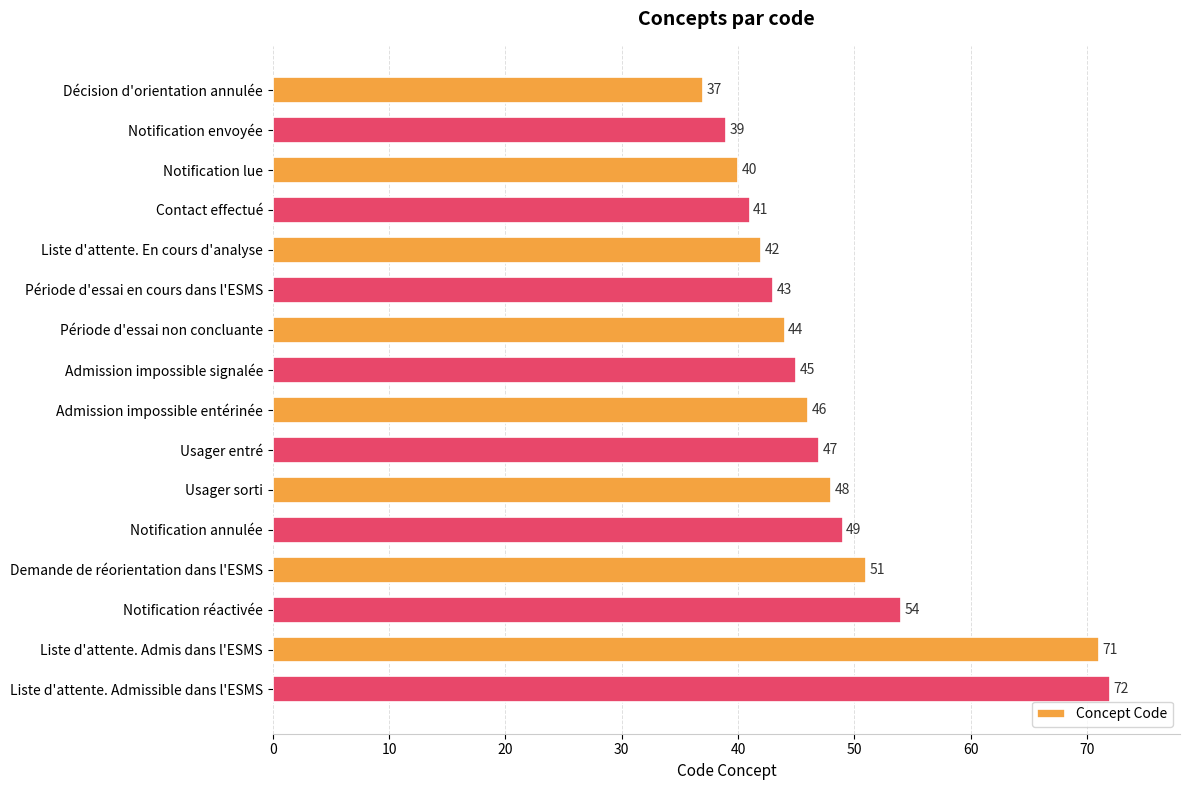

List the labels in order of value, largest first.

Liste d'attente. Admissible dans l'ESMS, Liste d'attente. Admis dans l'ESMS, Notification réactivée, Demande de réorientation dans l'ESMS, Notification annulée, Usager sorti, Usager entré, Admission impossible entérinée, Admission impossible signalée, Période d'essai non concluante, Période d'essai en cours dans l'ESMS, Liste d'attente. En cours d'analyse, Contact effectué, Notification lue, Notification envoyée, Décision d'orientation annulée